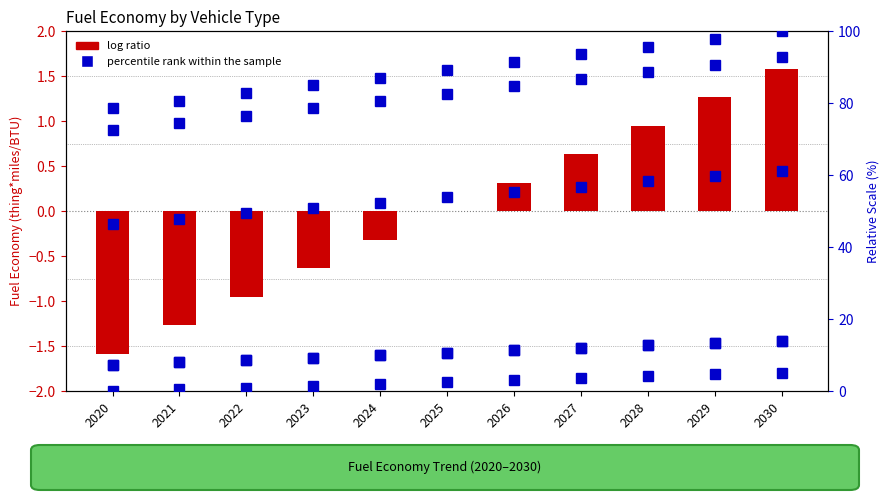

Which category has the highest value across all series?

2030